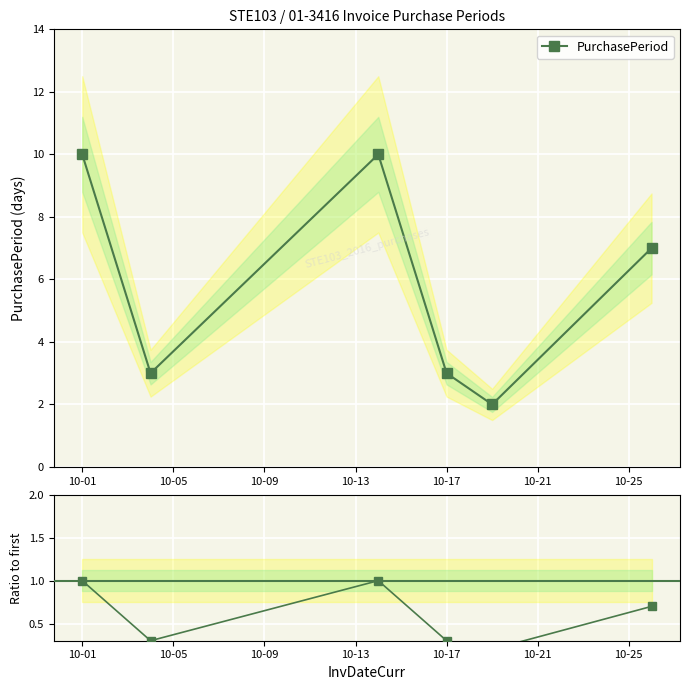

In PurchasePeriod, how many points are higher than both neighbors (excluding endpoints)?

1